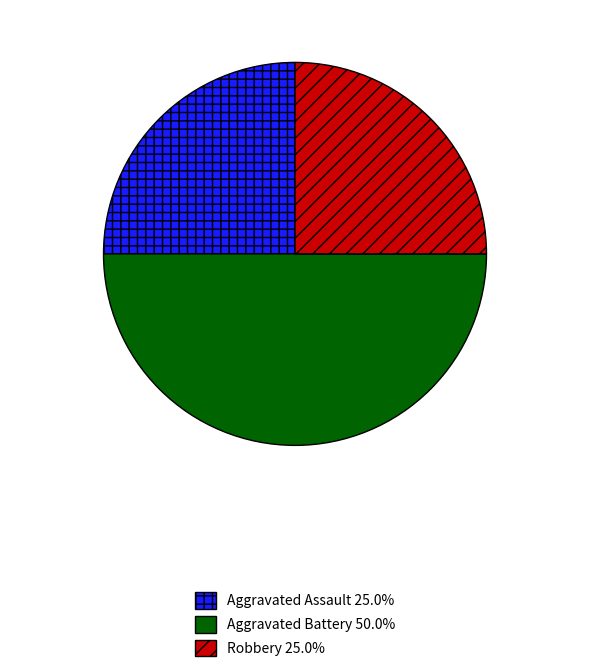

The Aggravated Battery slice represents 58% of the pie. True or false?

False